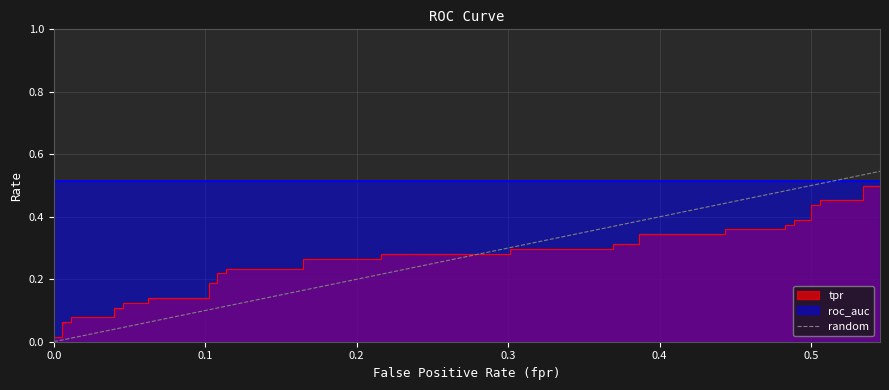

The chart shows a value of 0 at 0.0. True or false?

True